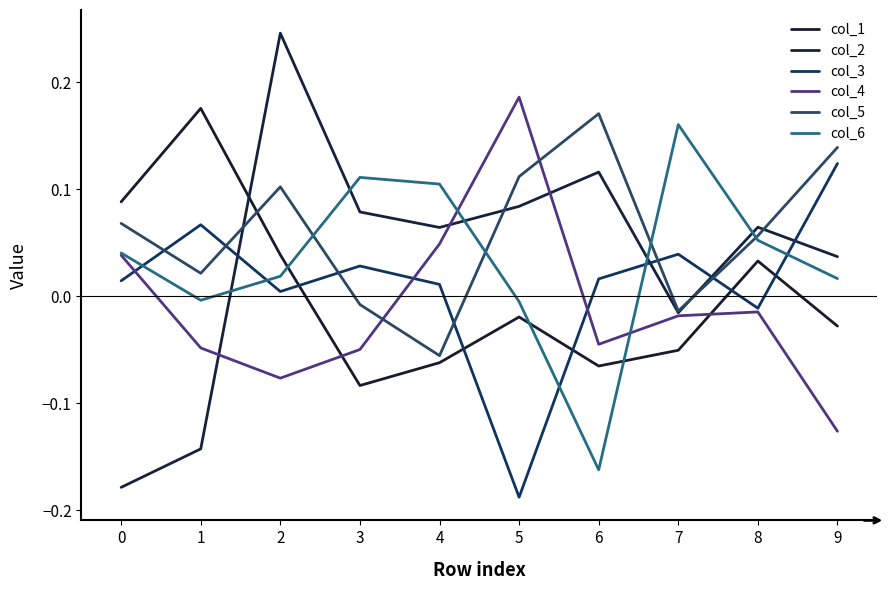

How many lines are shown in the chart?

6